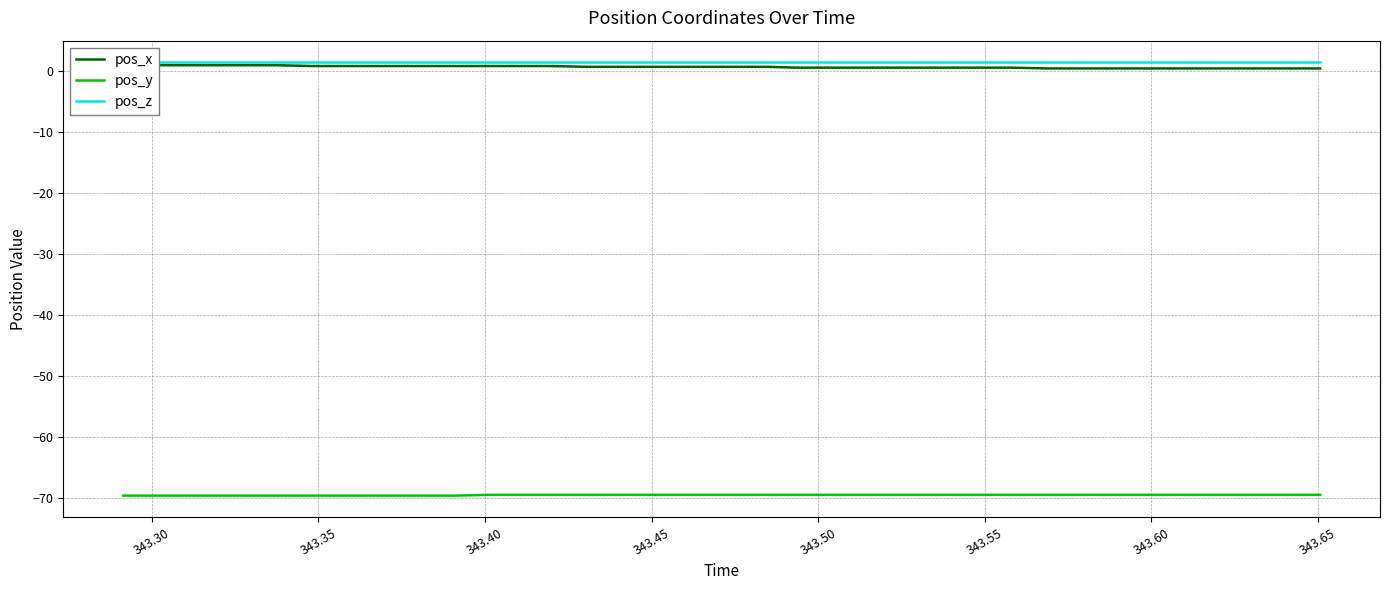

What is the minimum value for pos_y?

-69.6